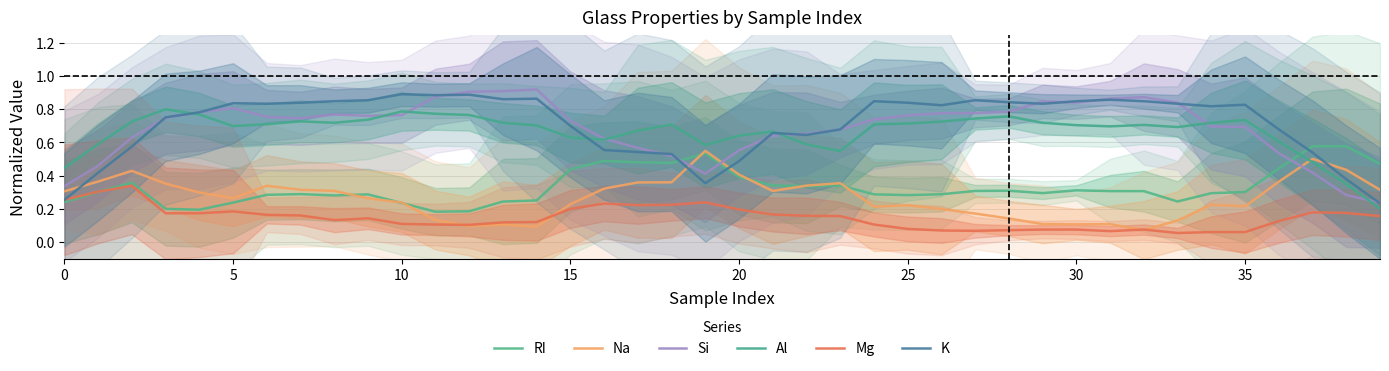

Reading left to right, extract all data points from this chart.

RI: 0.2	0.3	0.4	0.2	0.2	0.2	0.3	0.3	0.3	0.3	0.2	0.2	0.2	0.2	0.3	0.4	0.5	0.5	0.5	0.5	0.4	0.3	0.3	0.3	0.3	0.3	0.3	0.3	0.3	0.3	0.3	0.3	0.3	0.2	0.3	0.3	0.4	0.6	0.6	0.5
Na: 0.3	0.4	0.4	0.4	0.3	0.3	0.3	0.3	0.3	0.3	0.2	0.1	0.1	0.1	0.1	0.2	0.3	0.4	0.4	0.5	0.4	0.3	0.3	0.4	0.2	0.2	0.2	0.2	0.1	0.1	0.1	0.1	0.1	0.1	0.2	0.2	0.4	0.5	0.4	0.3
Si: 0.3	0.5	0.6	0.7	0.8	0.8	0.8	0.7	0.8	0.8	0.8	0.9	0.9	0.9	0.9	0.7	0.6	0.6	0.5	0.4	0.6	0.6	0.7	0.7	0.7	0.8	0.8	0.8	0.8	0.8	0.8	0.9	0.9	0.8	0.7	0.7	0.5	0.4	0.3	0.2
Al: 0.4	0.6	0.7	0.8	0.8	0.7	0.7	0.7	0.7	0.7	0.8	0.8	0.8	0.7	0.7	0.6	0.6	0.7	0.7	0.6	0.6	0.7	0.6	0.5	0.7	0.7	0.7	0.7	0.8	0.7	0.7	0.7	0.7	0.7	0.7	0.7	0.6	0.5	0.4	0.2
Mg: 0.3	0.3	0.3	0.2	0.2	0.2	0.2	0.2	0.1	0.1	0.1	0.1	0.1	0.1	0.1	0.2	0.2	0.2	0.2	0.2	0.2	0.2	0.2	0.2	0.1	0.1	0.1	0.1	0.1	0.1	0.1	0.1	0.1	0.1	0.1	0.1	0.1	0.2	0.2	0.2
K: 0.3	0.4	0.6	0.8	0.8	0.8	0.8	0.8	0.8	0.9	0.9	0.9	0.9	0.9	0.9	0.7	0.6	0.5	0.5	0.4	0.5	0.7	0.6	0.7	0.8	0.8	0.8	0.9	0.8	0.8	0.8	0.9	0.8	0.8	0.8	0.8	0.7	0.5	0.4	0.2